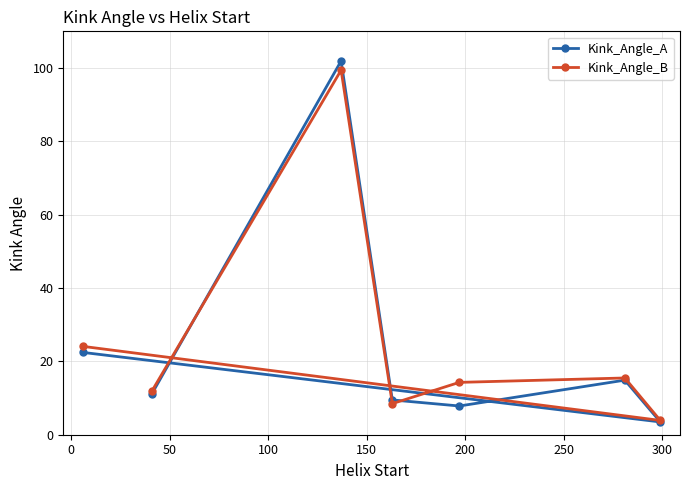

Which series has the largest total across all categories?

Kink_Angle_B